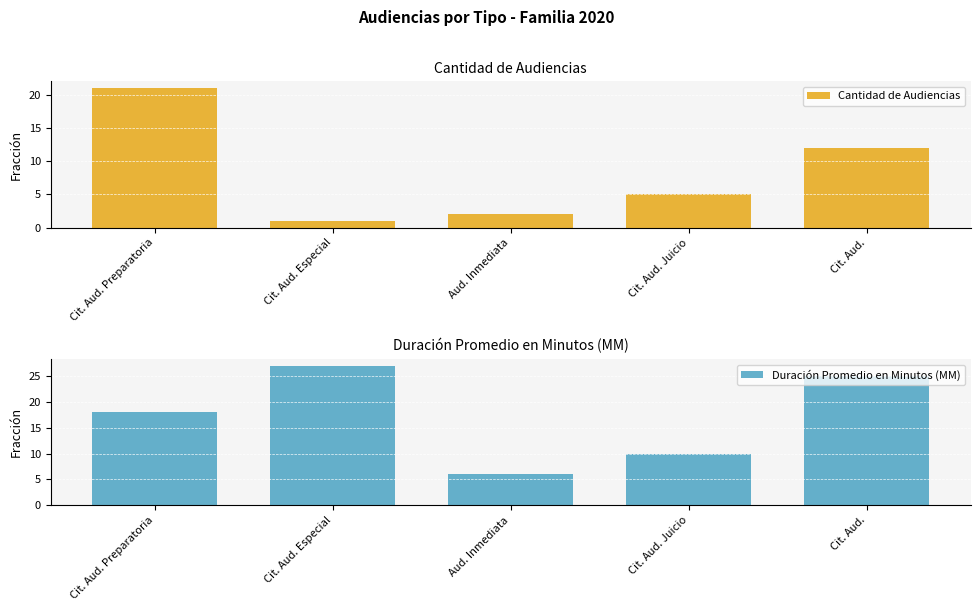

How many series are shown in this chart?

2